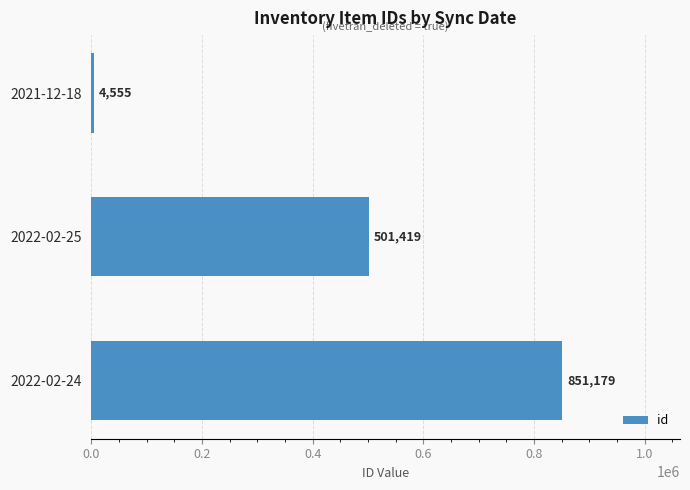

What is the label of the 3rd bar from the top?

2022-02-24